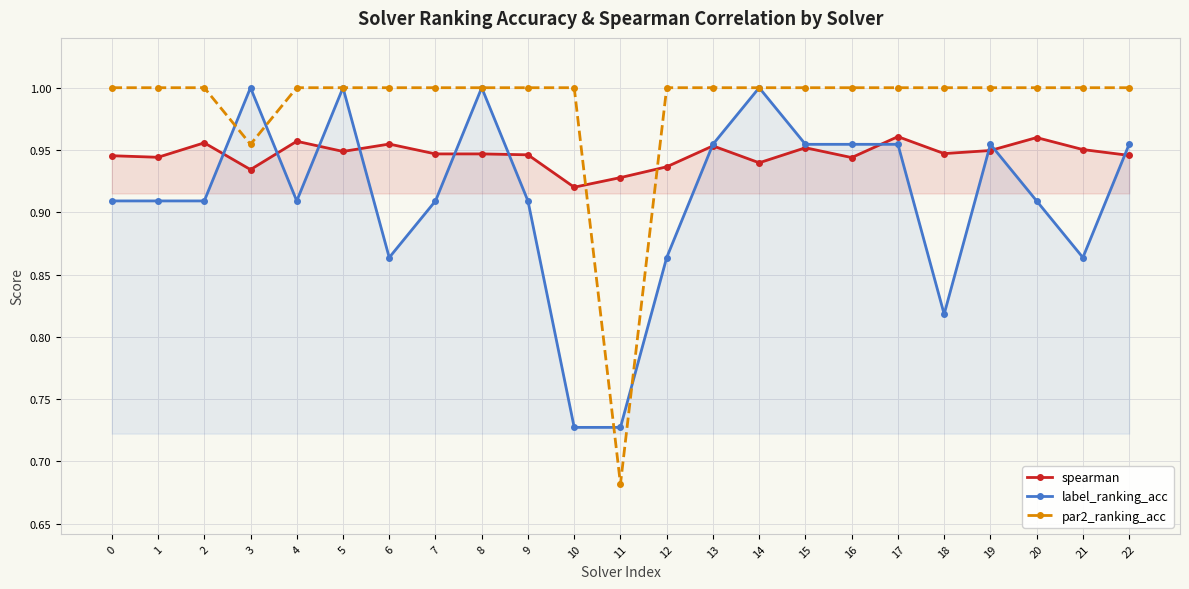

Reading right to left, transcribe all the data shown in this chart.

spearman: 22=0.9	21=1.0	20=1.0	19=0.9	18=0.9	17=1.0	16=0.9	15=1.0	14=0.9	13=1.0	12=0.9	11=0.9	10=0.9	9=0.9	8=0.9	7=0.9	6=1.0	5=0.9	4=1.0	3=0.9	2=1.0	1=0.9	0=0.9
label_ranking_acc: 22=1.0	21=0.9	20=0.9	19=1.0	18=0.8	17=1.0	16=1.0	15=1.0	14=1.0	13=1.0	12=0.9	11=0.7	10=0.7	9=0.9	8=1.0	7=0.9	6=0.9	5=1.0	4=0.9	3=1.0	2=0.9	1=0.9	0=0.9
par2_ranking_acc: 22=1.0	21=1.0	20=1.0	19=1.0	18=1.0	17=1.0	16=1.0	15=1.0	14=1.0	13=1.0	12=1.0	11=0.7	10=1.0	9=1.0	8=1.0	7=1.0	6=1.0	5=1.0	4=1.0	3=1.0	2=1.0	1=1.0	0=1.0